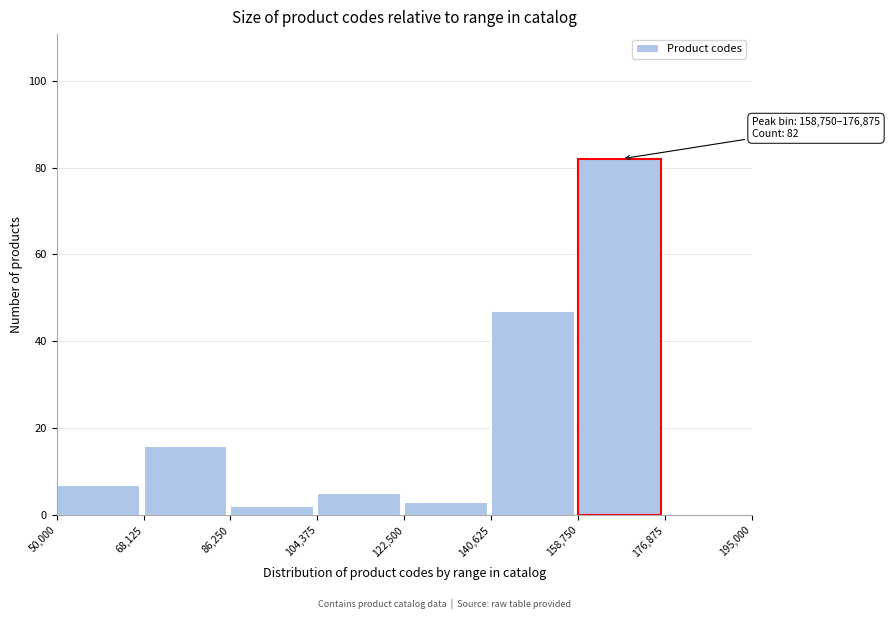

Which range on the x-axis has the tallest bar?

158,750 to 176,875